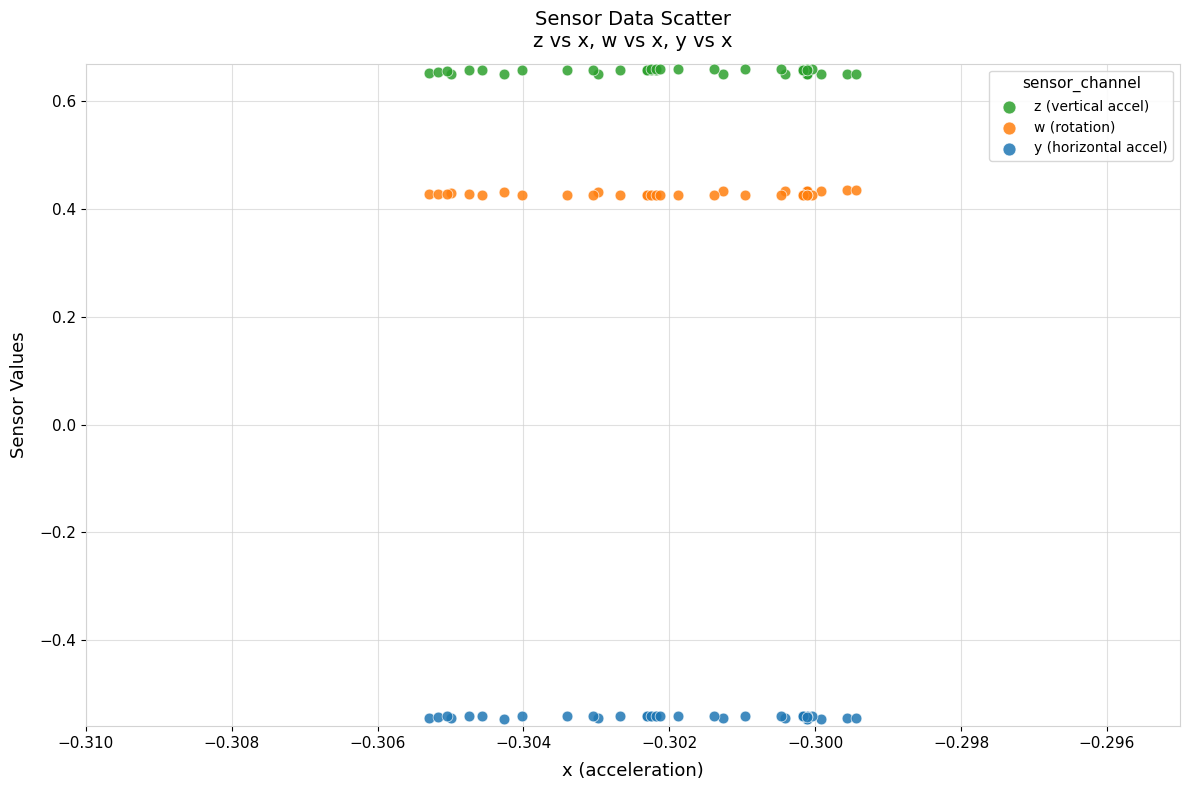

Which series reaches the maximum Y coordinate?

z (vertical accel)